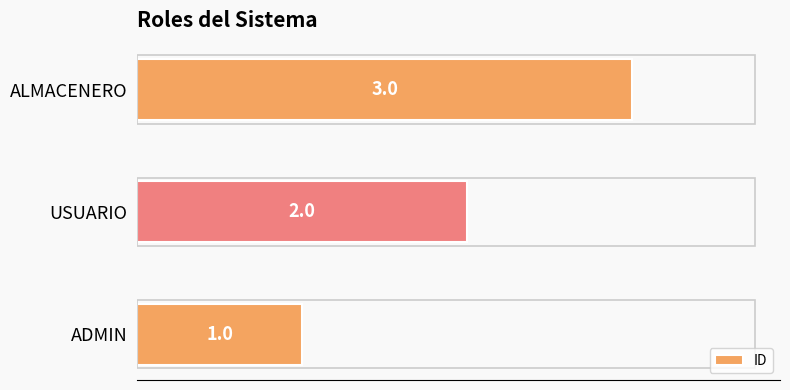

Is it true that the value at USUARIO is 2?

True